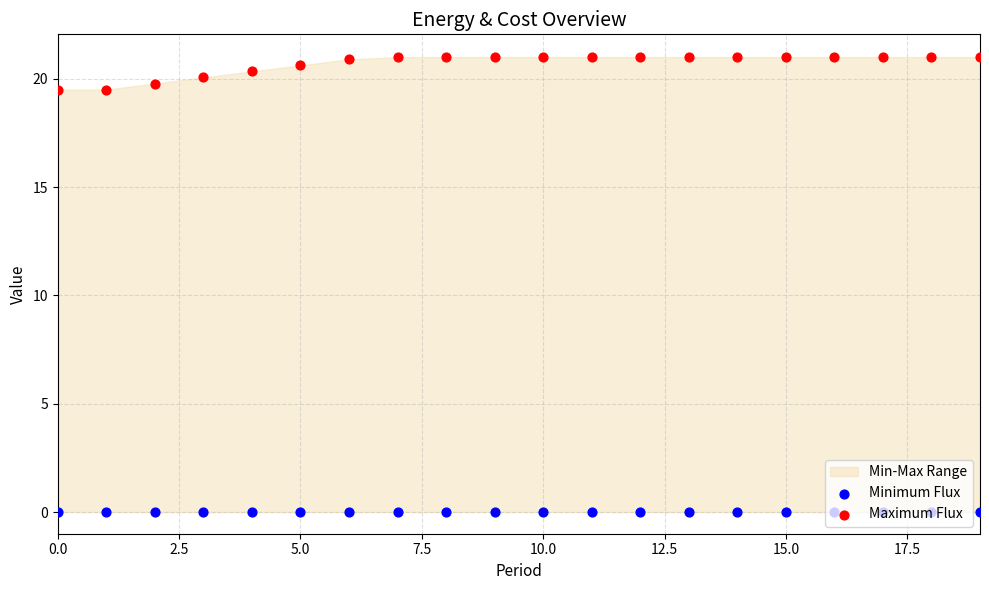

Which series reaches the minimum Y coordinate?

Minimum Flux